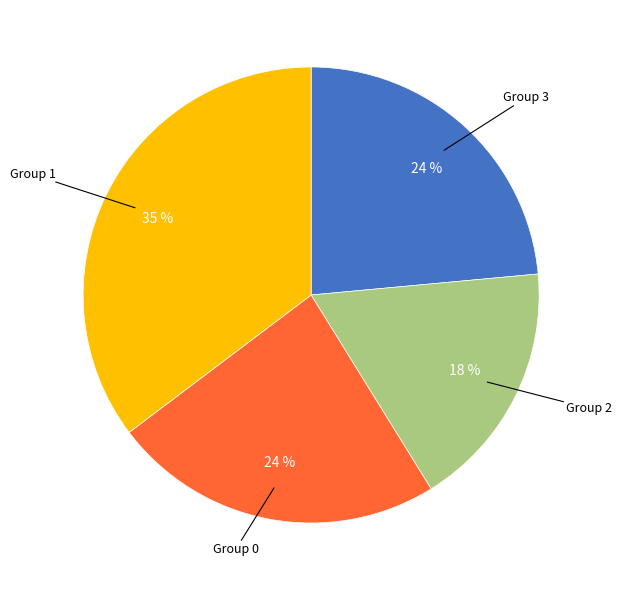

How many slices are in this pie chart?

4